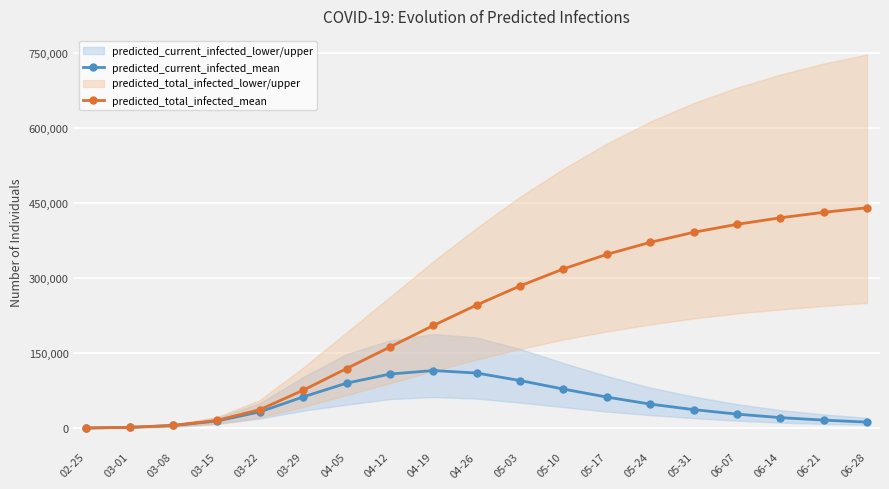

Count the number of categories in the chart.

19